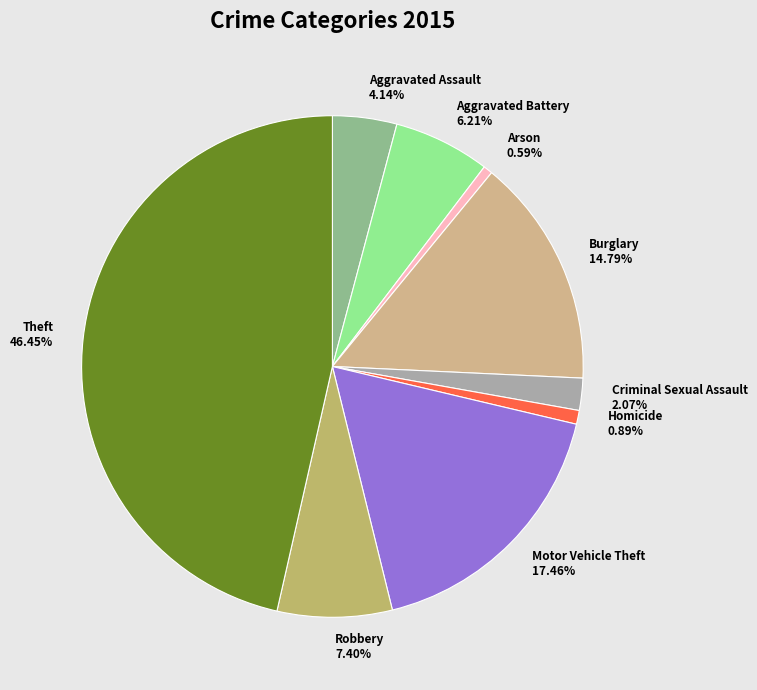

True or false: Motor Vehicle Theft accounts for 17% of the total.

True